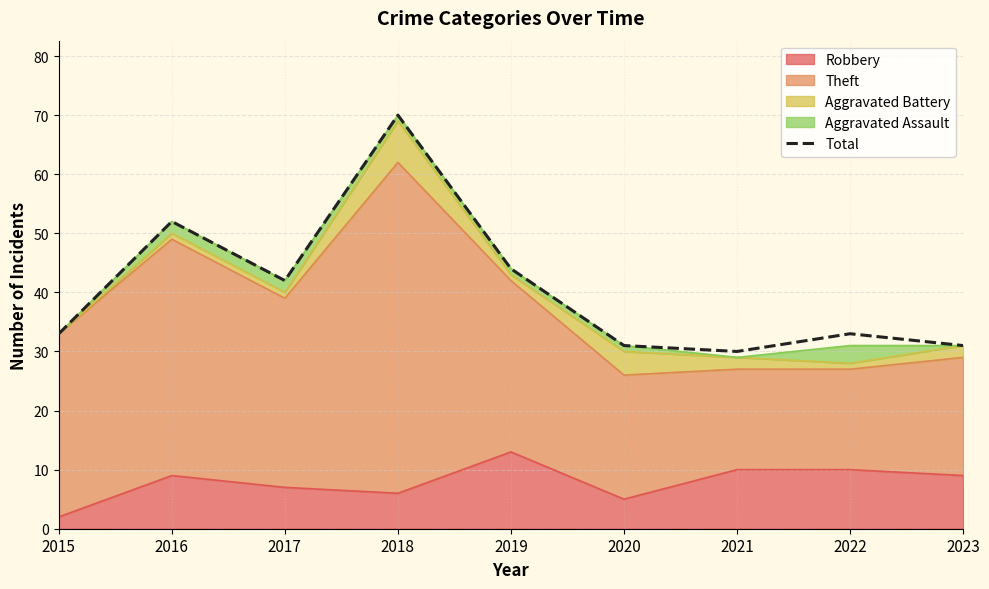

Between 2021 and 2022, which is larger?

2022